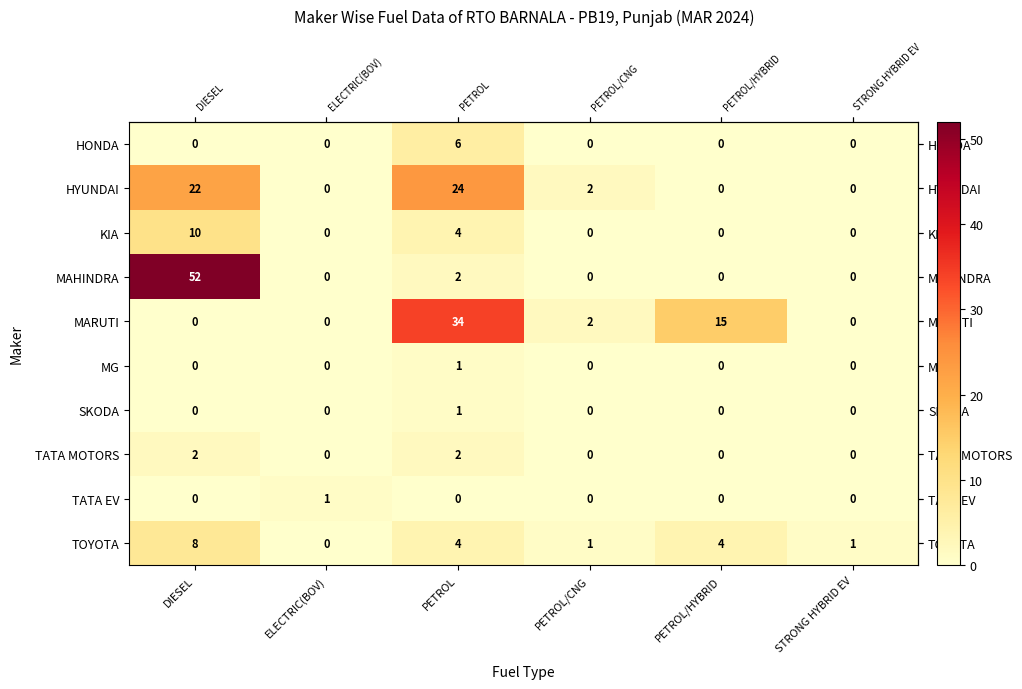

True or false: MAHINDRA has a value of 1 at PETROL.

False